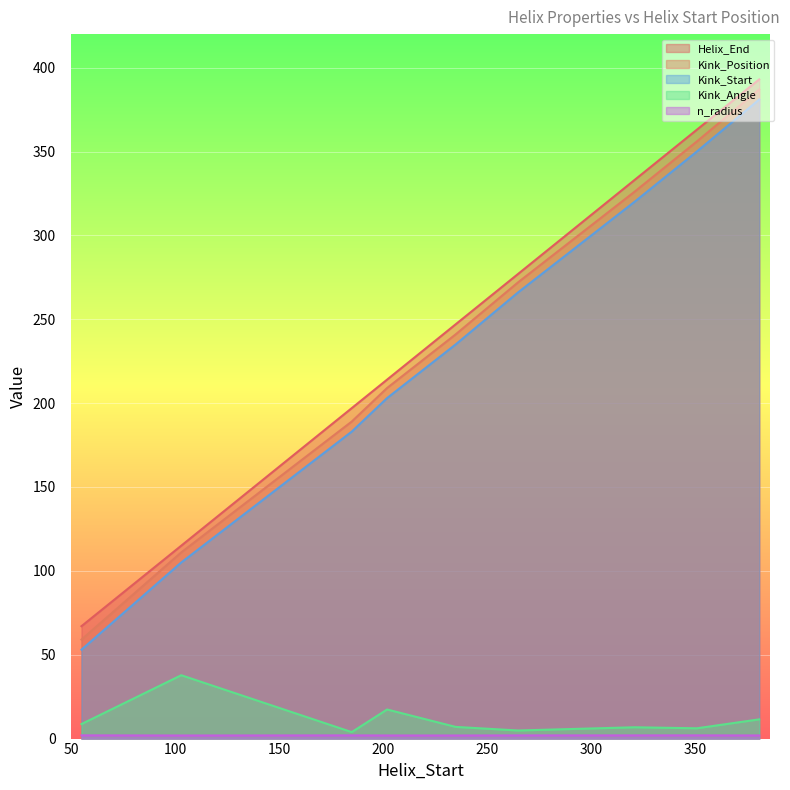

Is the value of Kink_Position at 202 greater than the value of Helix_End at 202?

No